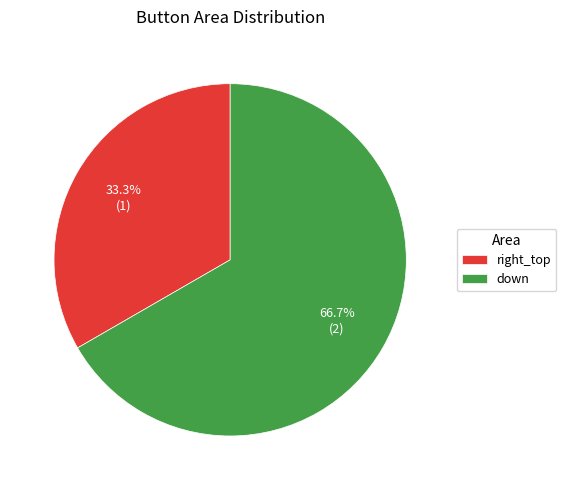

Combined, do right_top and down account for over 50%?

Yes